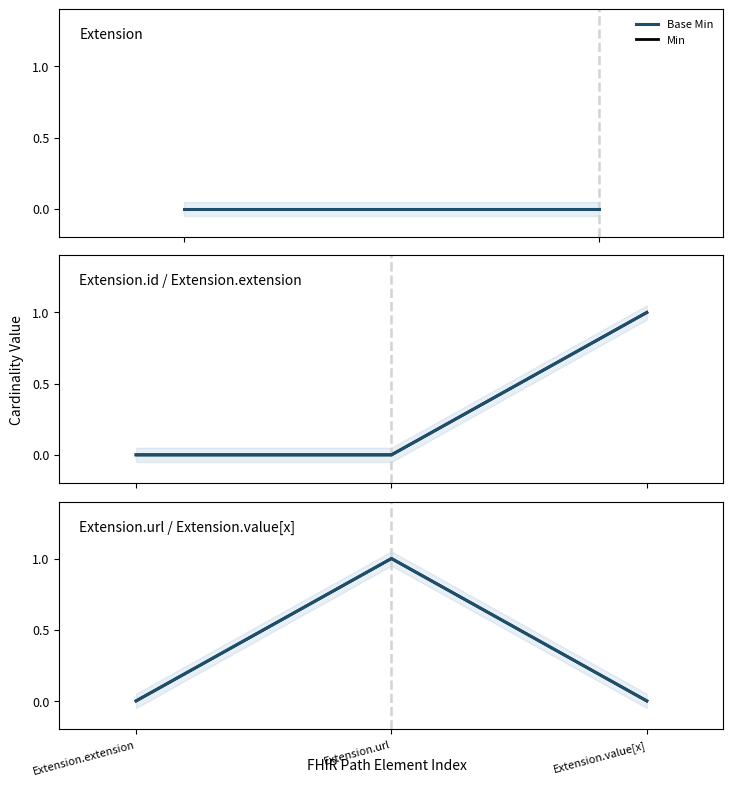

At how many categories does at least one series exceed 0?

1